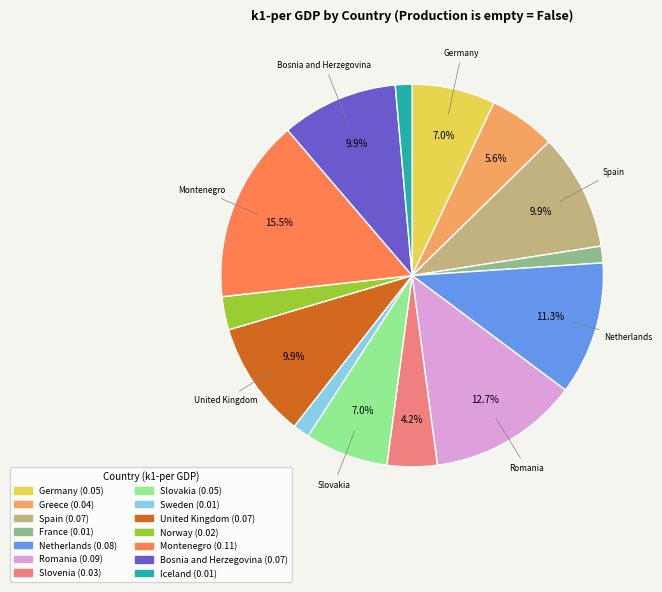

To the nearest percent, what is the combined percentage of Sweden and Netherlands?

13%